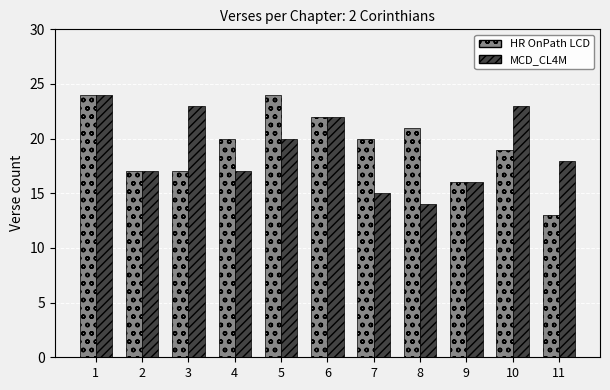

At how many categories does at least one series exceed 15?

11